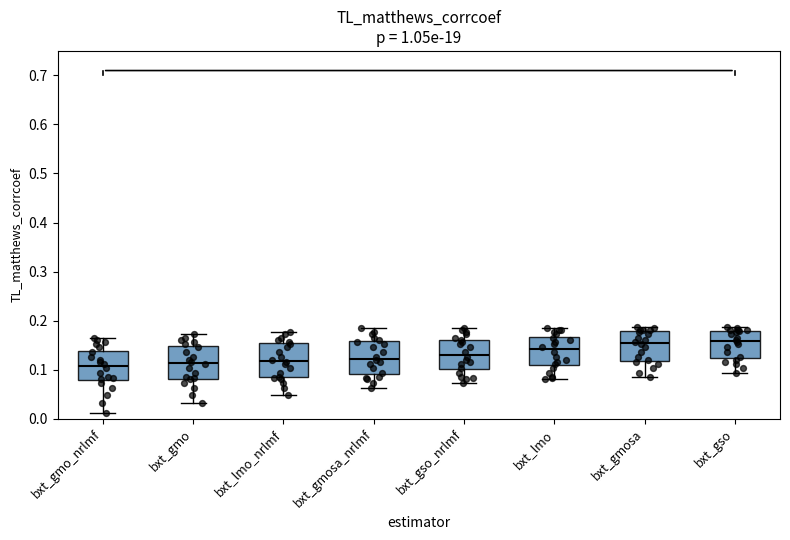

Reading left to right, transcribe this box plot: for each box, give where its median line is, the range the box spans, and where its two whiskers end, as read against the y-axis. The values are not printed on the chart, so give them approximately, as read against the axis.

bxt_gmo_nrlmf: median 0.11, box 0.08 to 0.14, whiskers 0.01 to 0.17
bxt_gmo: median 0.11, box 0.08 to 0.15, whiskers 0.03 to 0.17
bxt_lmo_nrlmf: median 0.12, box 0.08 to 0.15, whiskers 0.05 to 0.18
bxt_gmosa_nrlmf: median 0.12, box 0.09 to 0.16, whiskers 0.06 to 0.18
bxt_gso_nrlmf: median 0.13, box 0.10 to 0.16, whiskers 0.07 to 0.18
bxt_lmo: median 0.14, box 0.11 to 0.17, whiskers 0.08 to 0.18
bxt_gmosa: median 0.15, box 0.12 to 0.18, whiskers 0.09 to 0.19
bxt_gso: median 0.16, box 0.12 to 0.18, whiskers 0.09 to 0.19